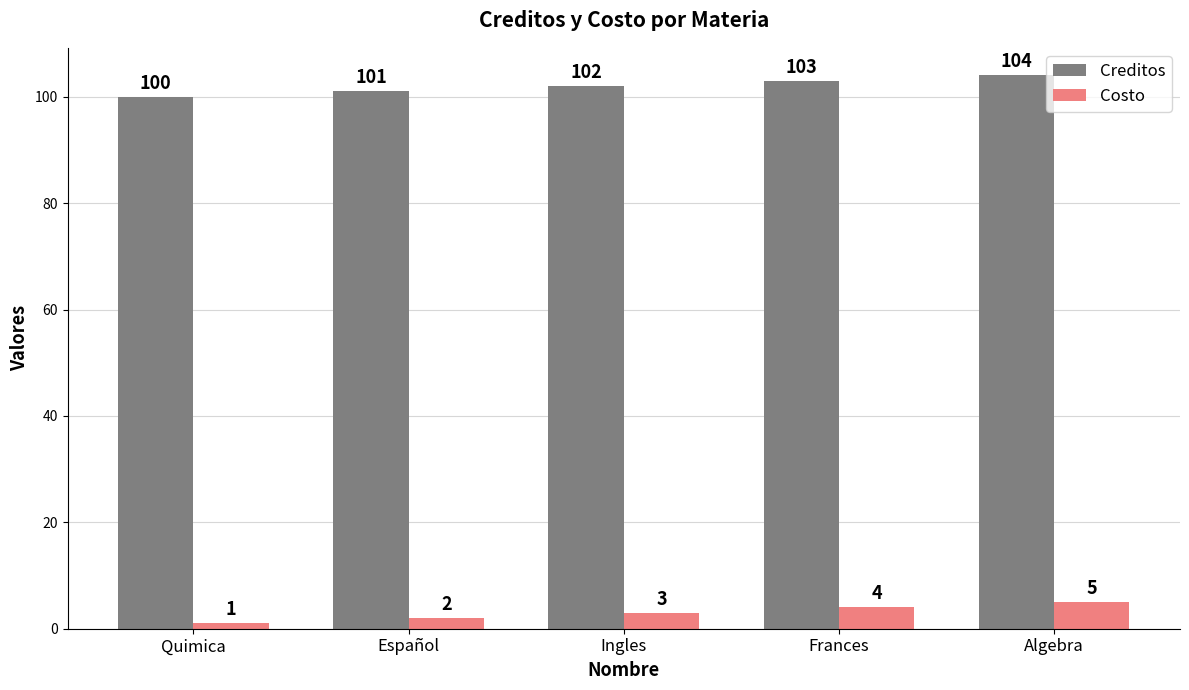

How many values in the Costo series are below 3?

2